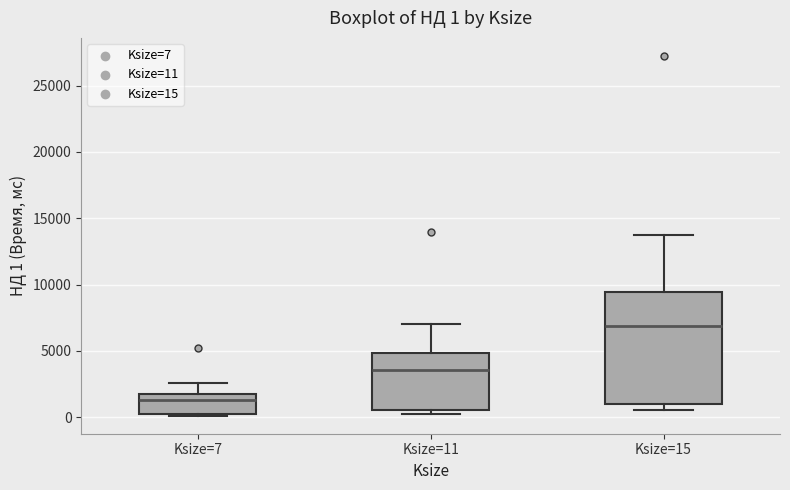

Comparing the boxes themselves (not the whiskers), which one is the tallest?

Ksize=15